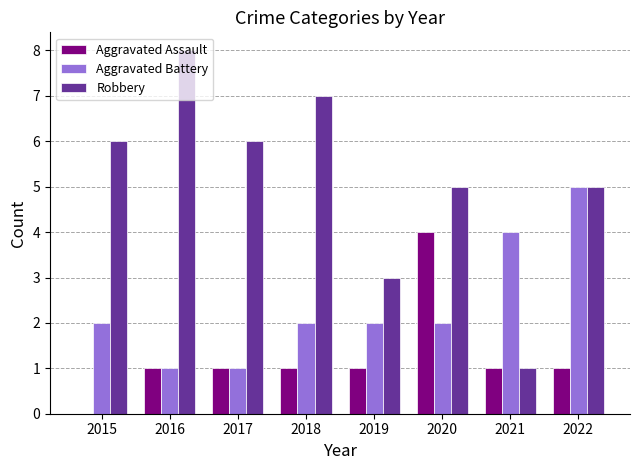

The Robbery series shows 13 at 2016. True or false?

False